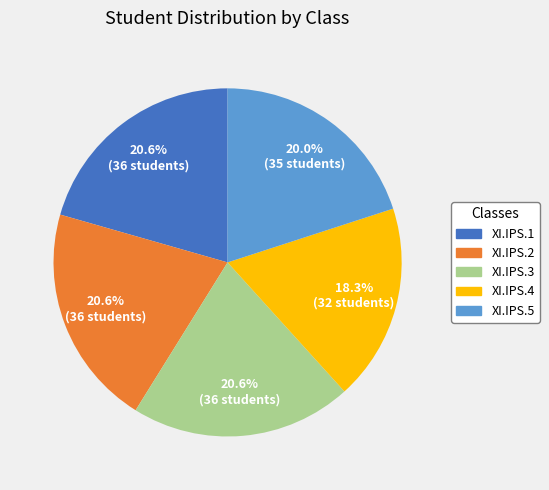

Is there a majority slice in this chart?

No